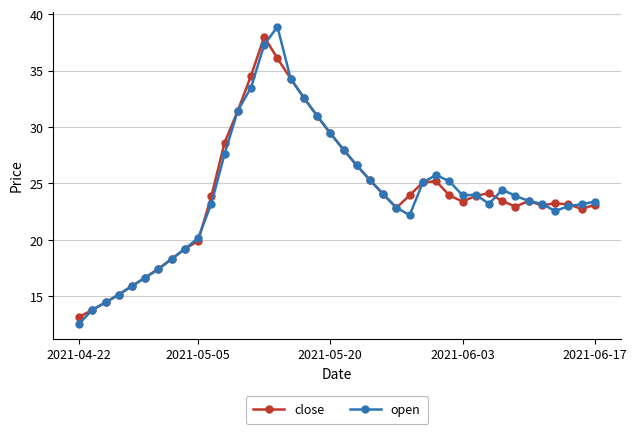

True or false: close has more than 2 interior local peaks.

True